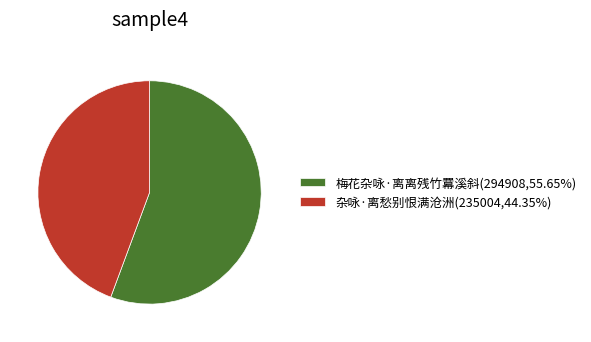

What is the ratio of the value at 杂咏·离愁别恨满沧洲(235004,44.35%) to the value at 梅花杂咏·离离残竹羃溪斜(294908,55.65%)?

0.8